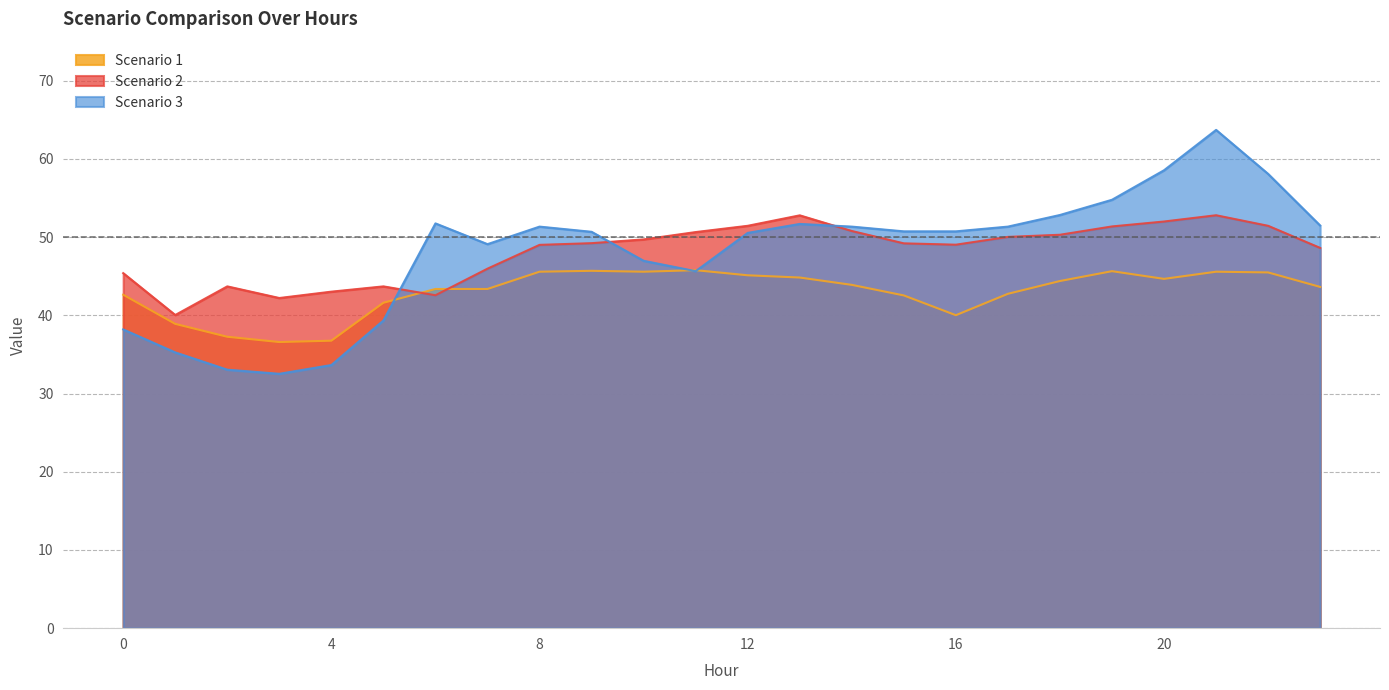

Which series has the largest total across all categories?

Scenario 2